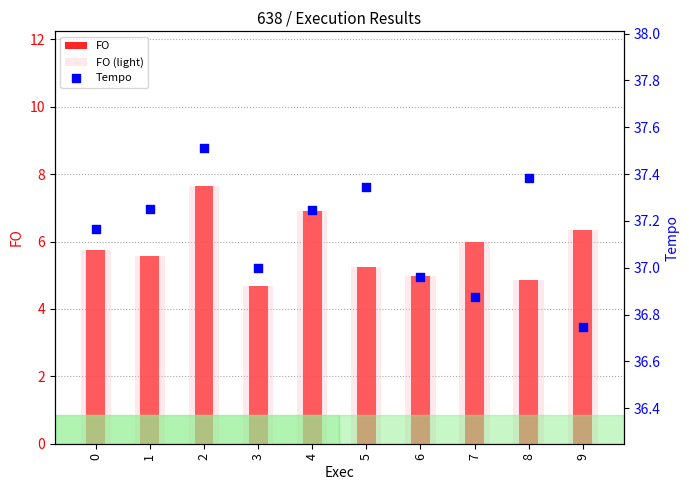

Is the value of FO at 1 greater than the value of FO (light) at 7?

No